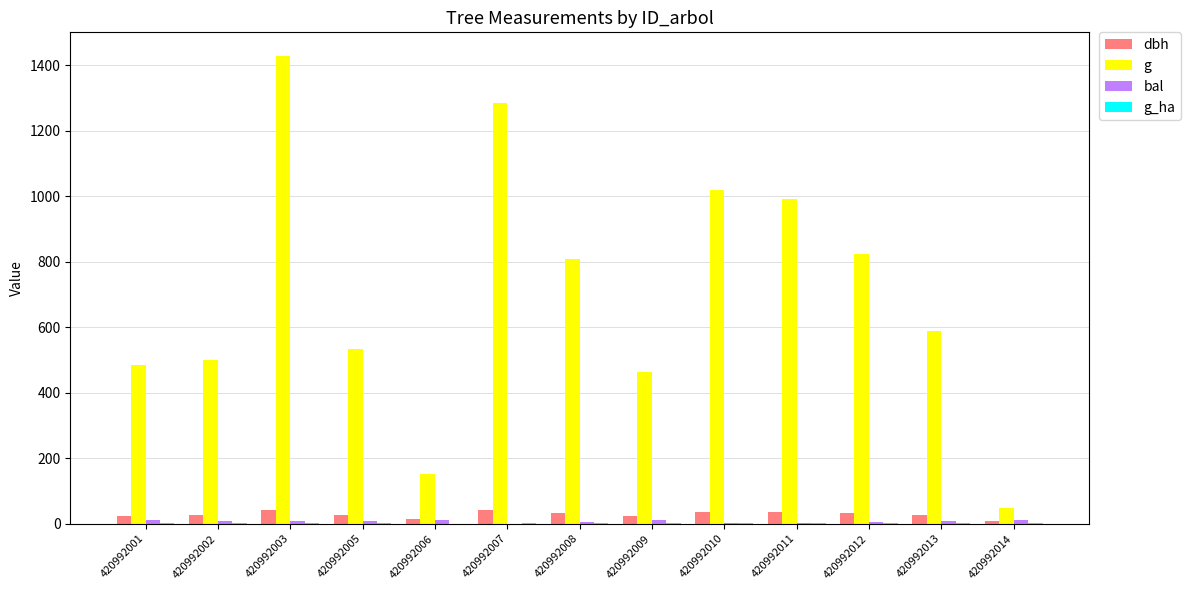

True or false: dbh has a value of 13.9 at 420992006.

True